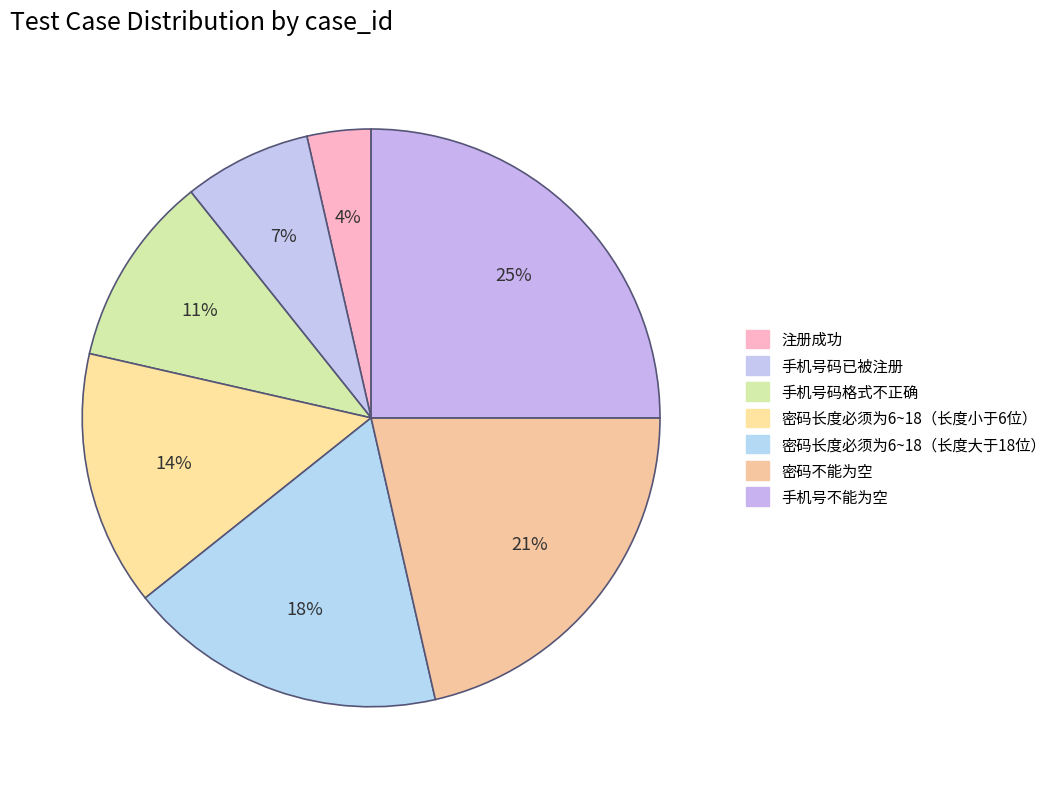

True or false: 注册成功 accounts for 4% of the total.

True